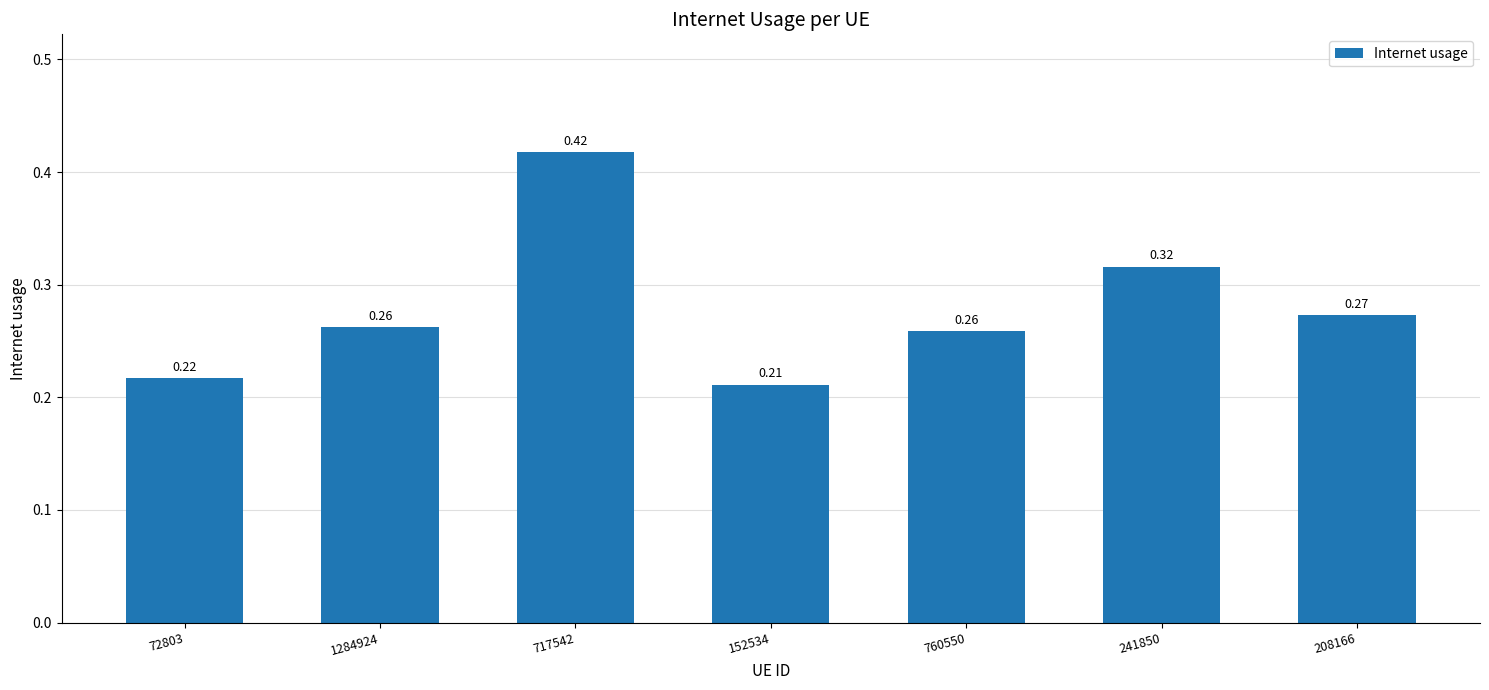

The value at 1284924 is 0.4. True or false?

False